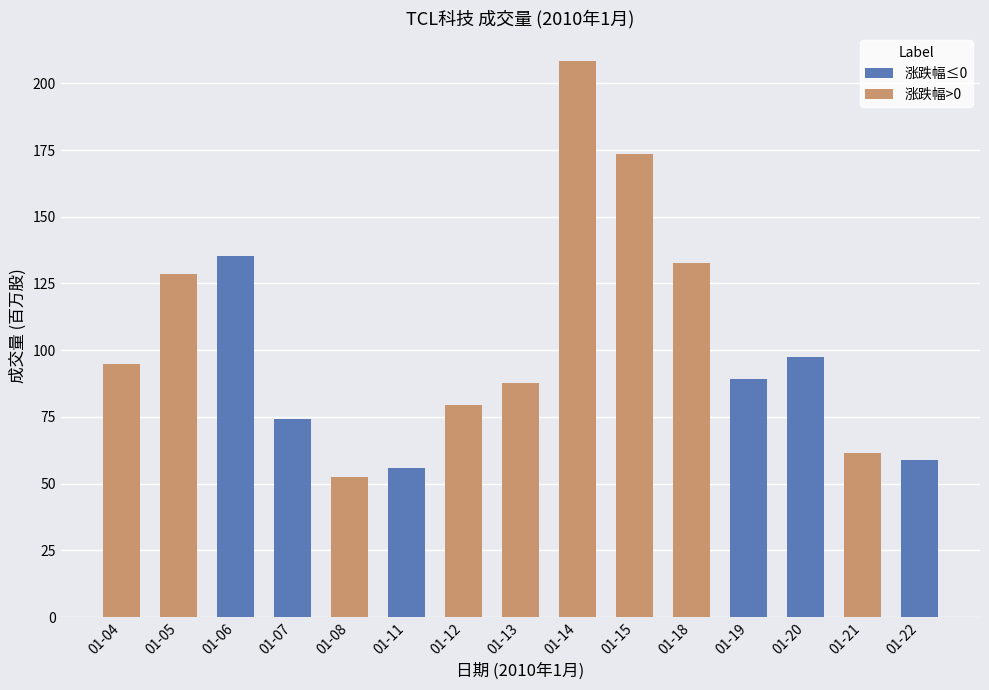

Between 01-04 and 01-08, which series saw the biggest shift?

涨跌幅>0